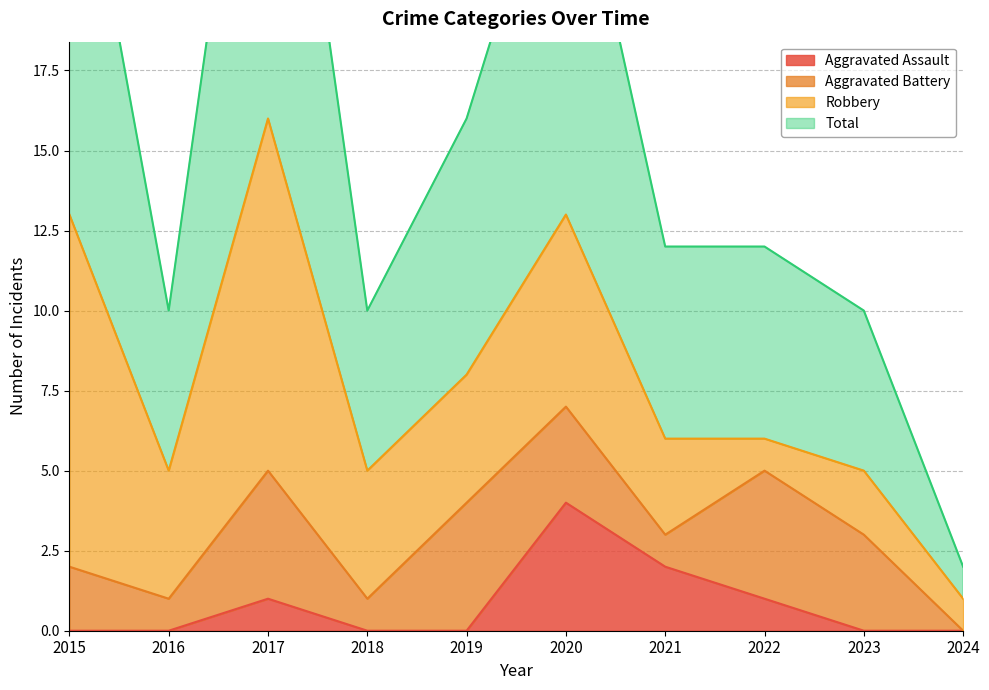

What is the value of the Total point at the 1st from the left?

27